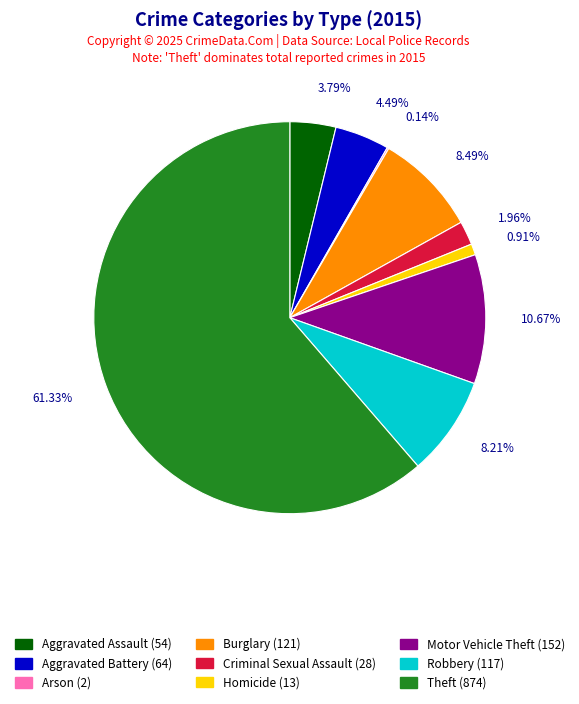

The Criminal Sexual Assault slice represents 2% of the pie. True or false?

True